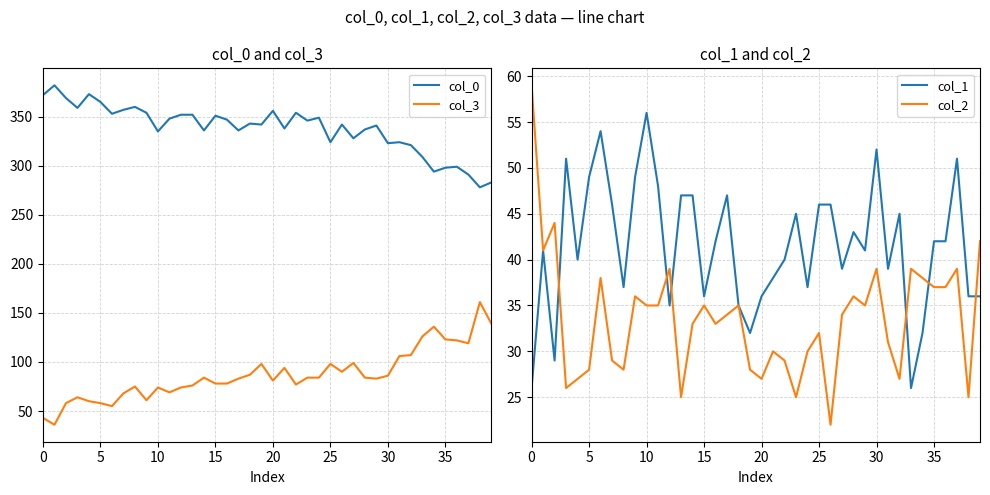

At 37, list the series in order from largest to smallest.

col_0, col_3, col_1, col_2